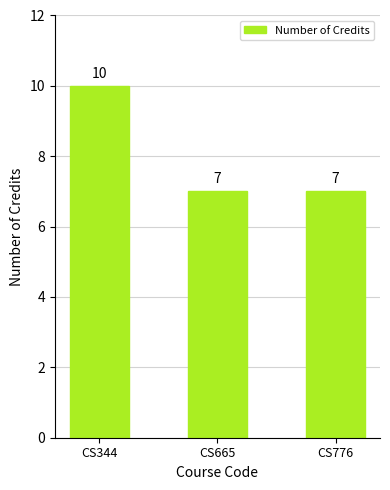

Which category has the highest value across all series?

CS344